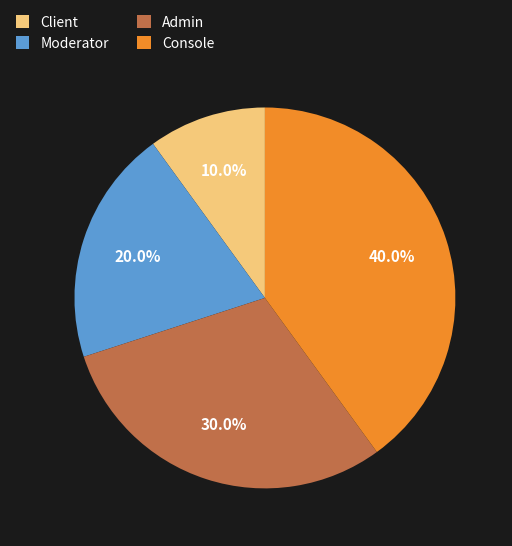

Which category has the smallest portion of the pie?

Client